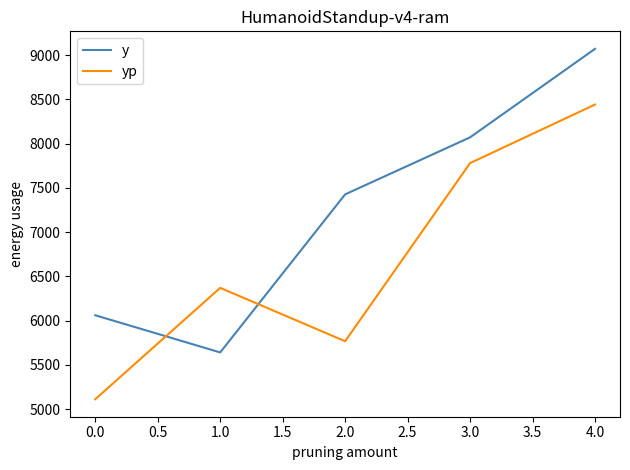

Does the chart display data point markers on the line(s)?

No